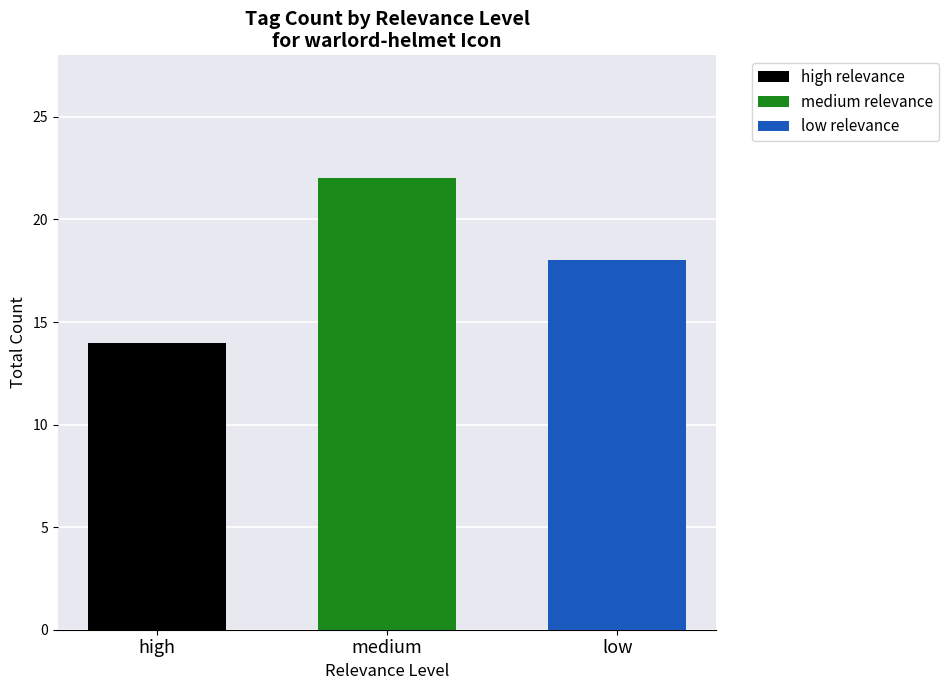

Are the bars grouped side by side (vs. stacked)?

No